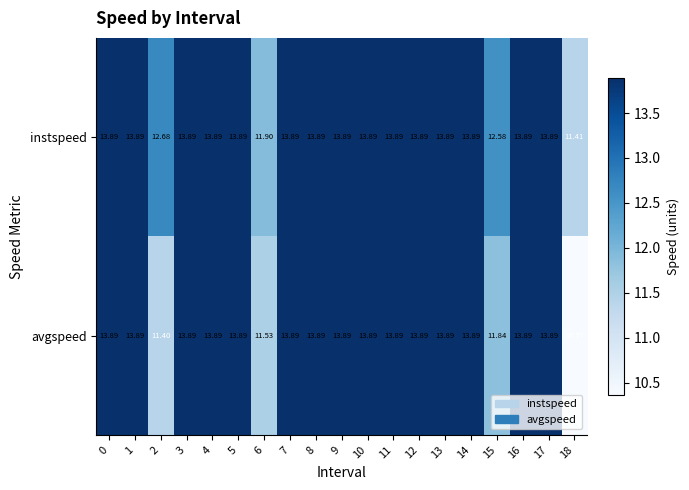

Which series has the largest total across all categories?

instspeed